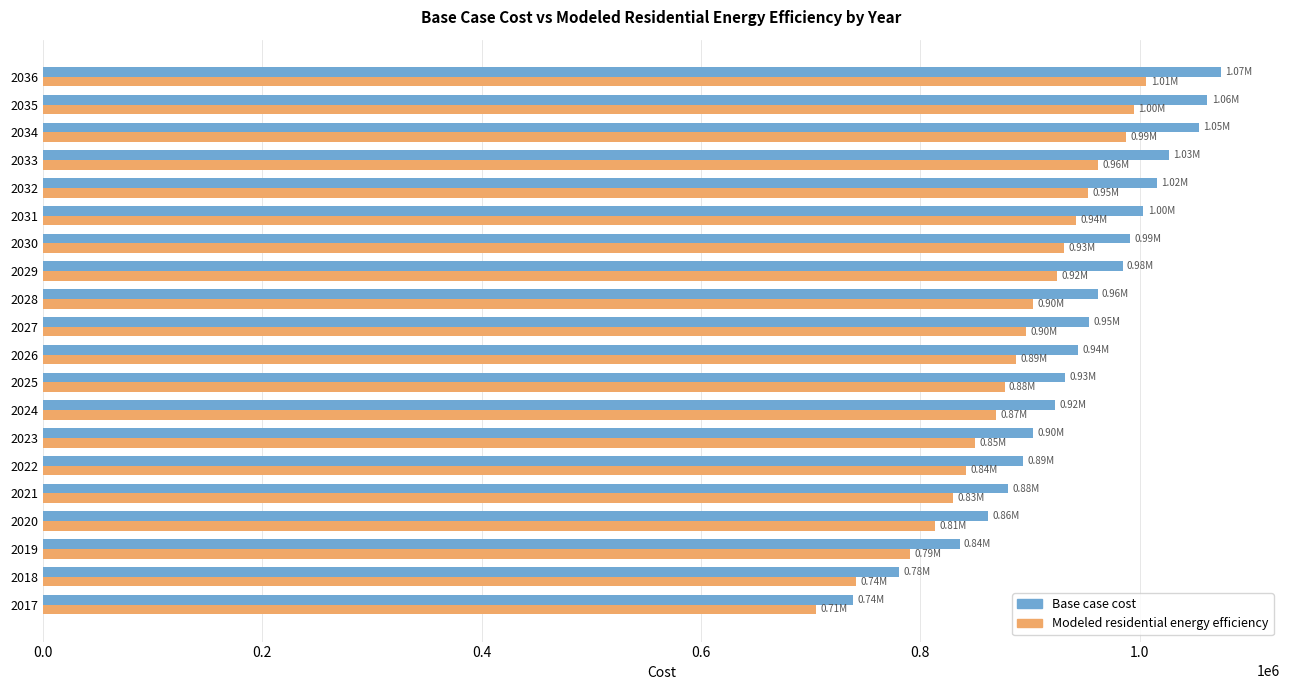

What is the difference between the highest and lowest values at 2036?

68208.5